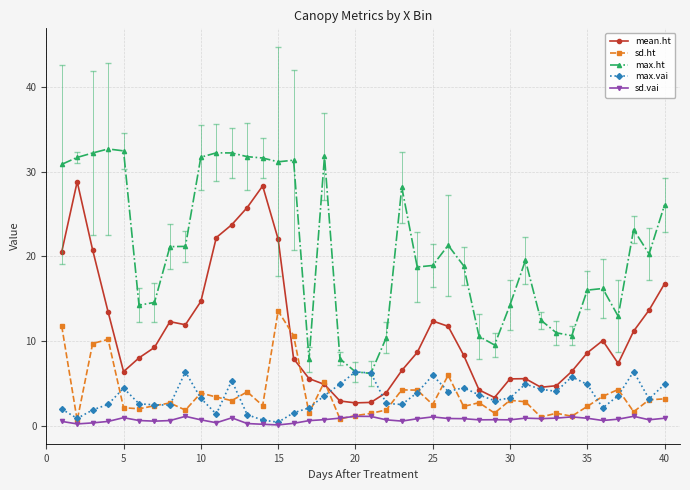

How many values in the max.ht series exceed 20?

20